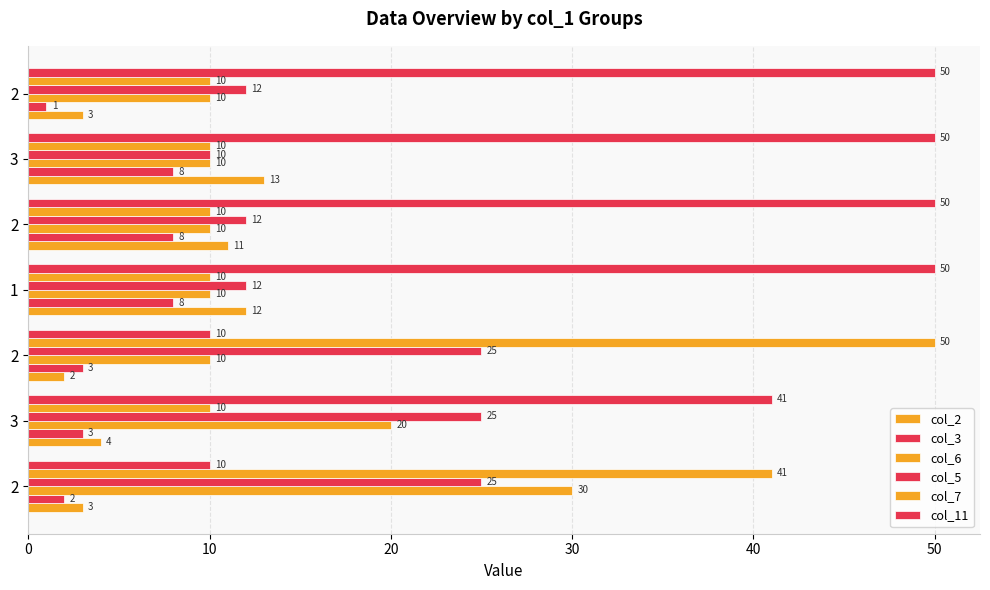

How many values in the col_6 series exceed 10?

2